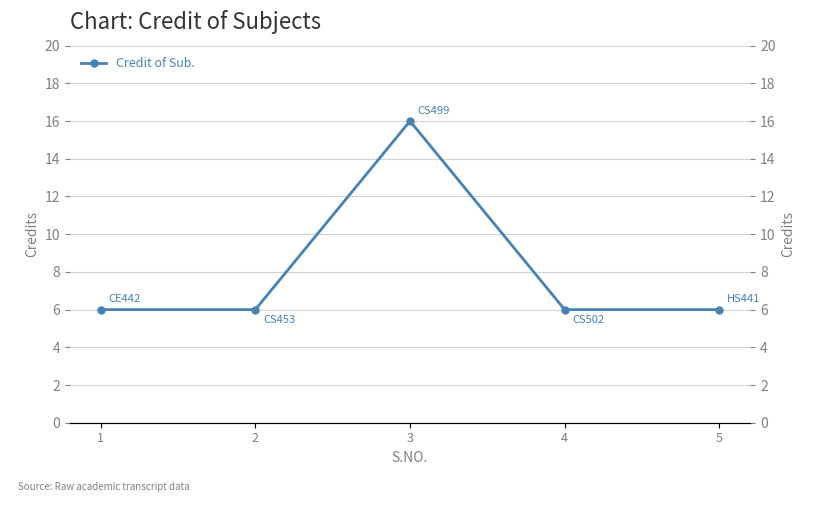

What is the difference between the maximum and minimum values?

10